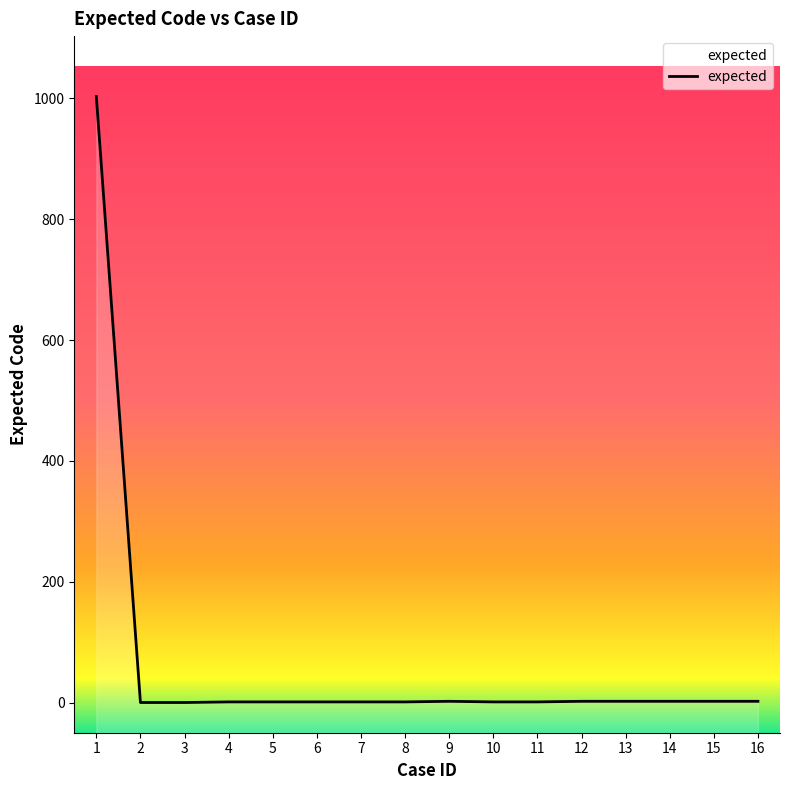

At which label is the value closest to 501?

9